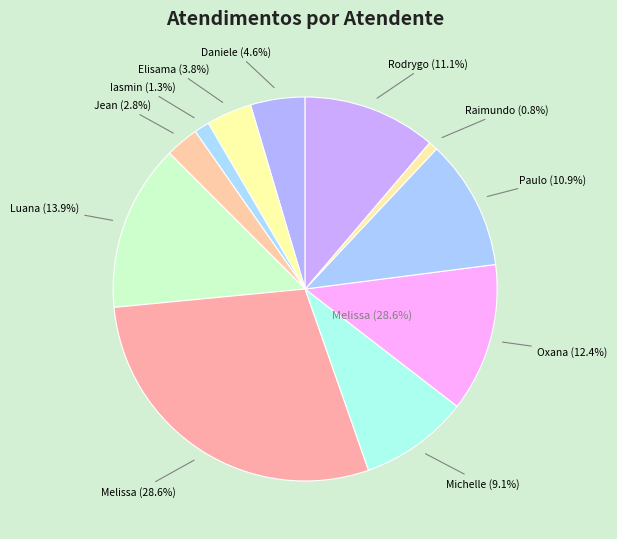

What percentage do Michelle Goncalves Mello and Raimundo Francisco Taborda together represent?

9.9%